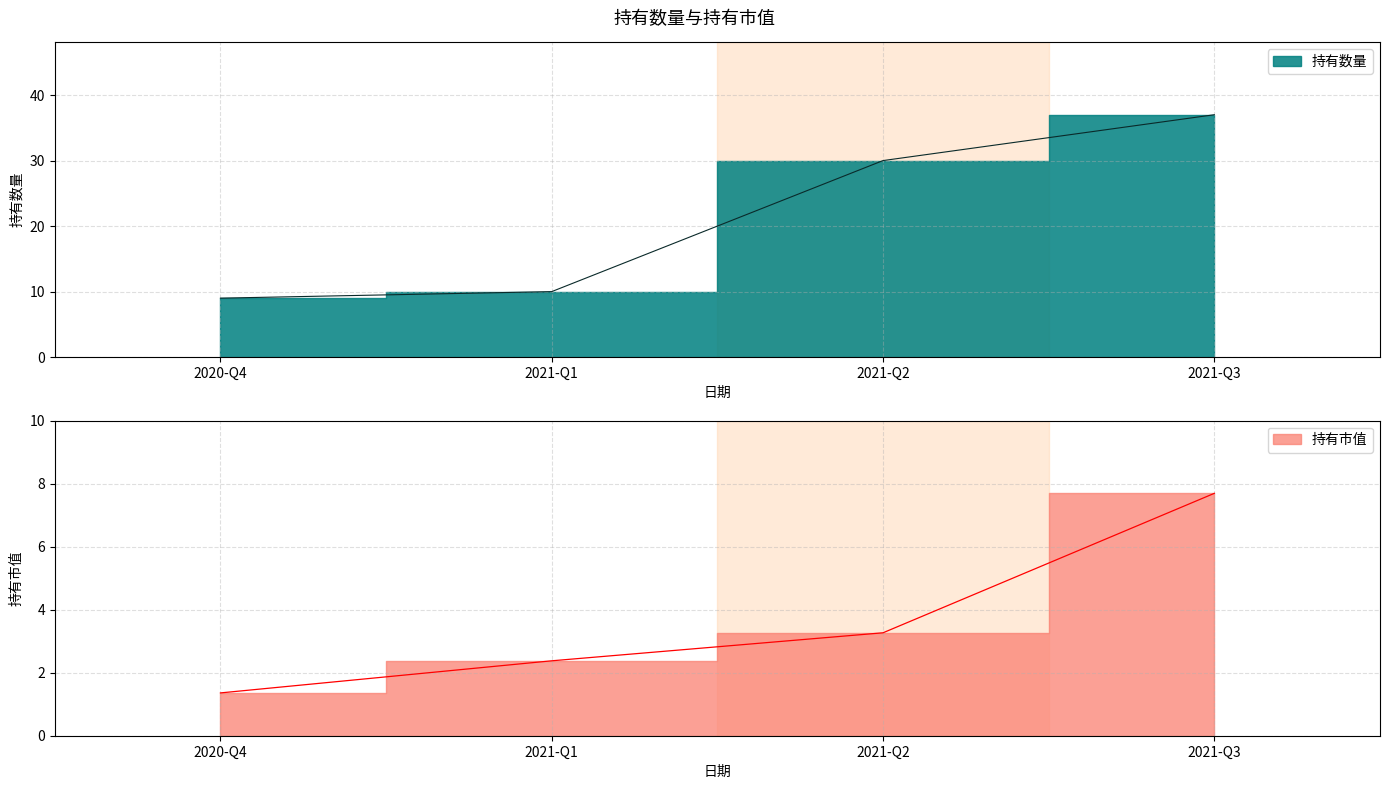

Does the chart display data point markers on the line(s)?

No